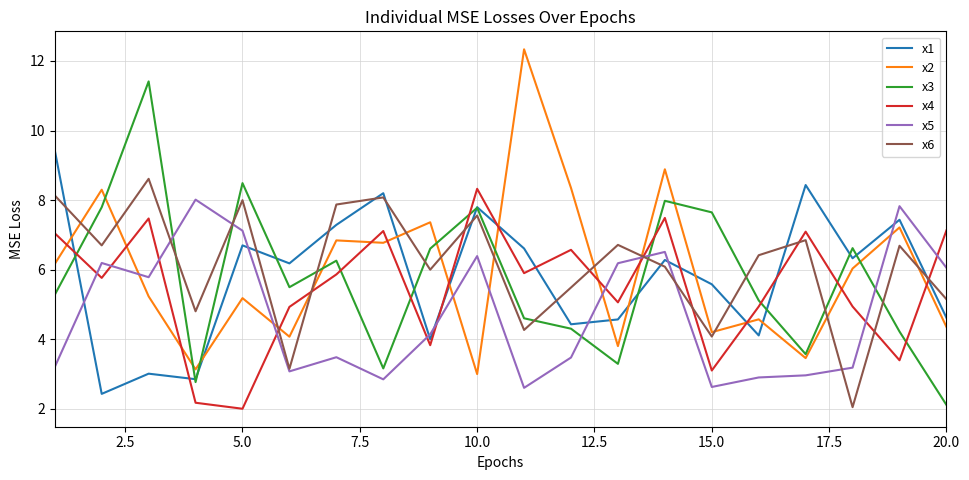

What is the difference between the maximum and minimum values in the x6 series?

6.6